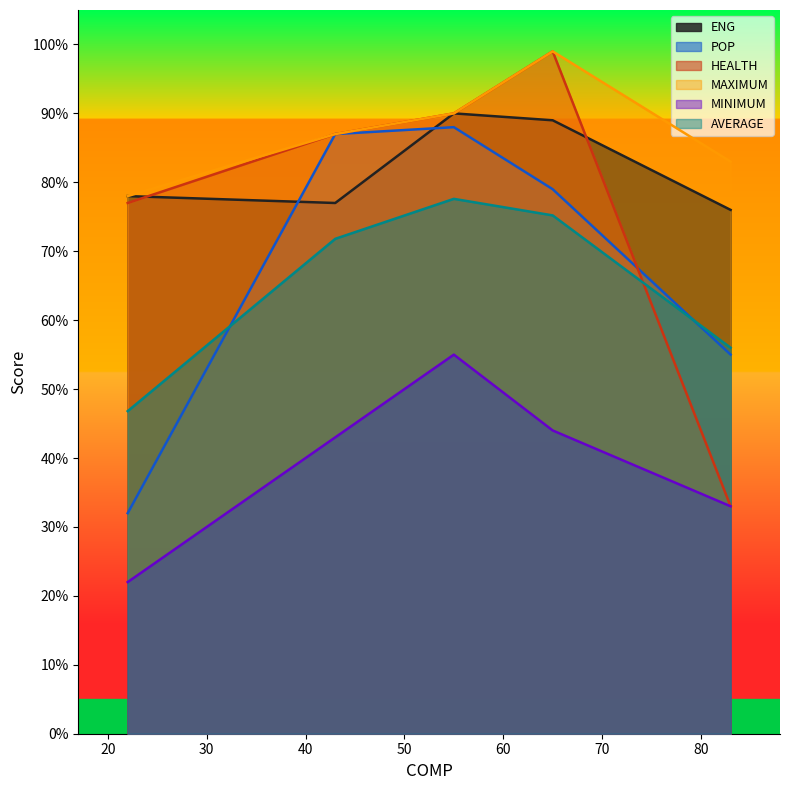

What value does the ENG series have at 22?

78.0